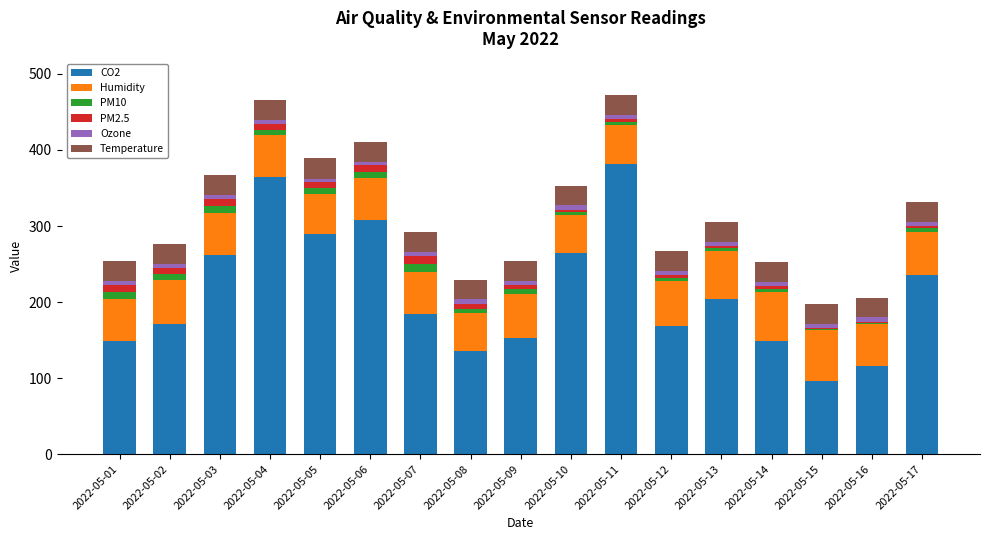

How many bars are there in total?

17